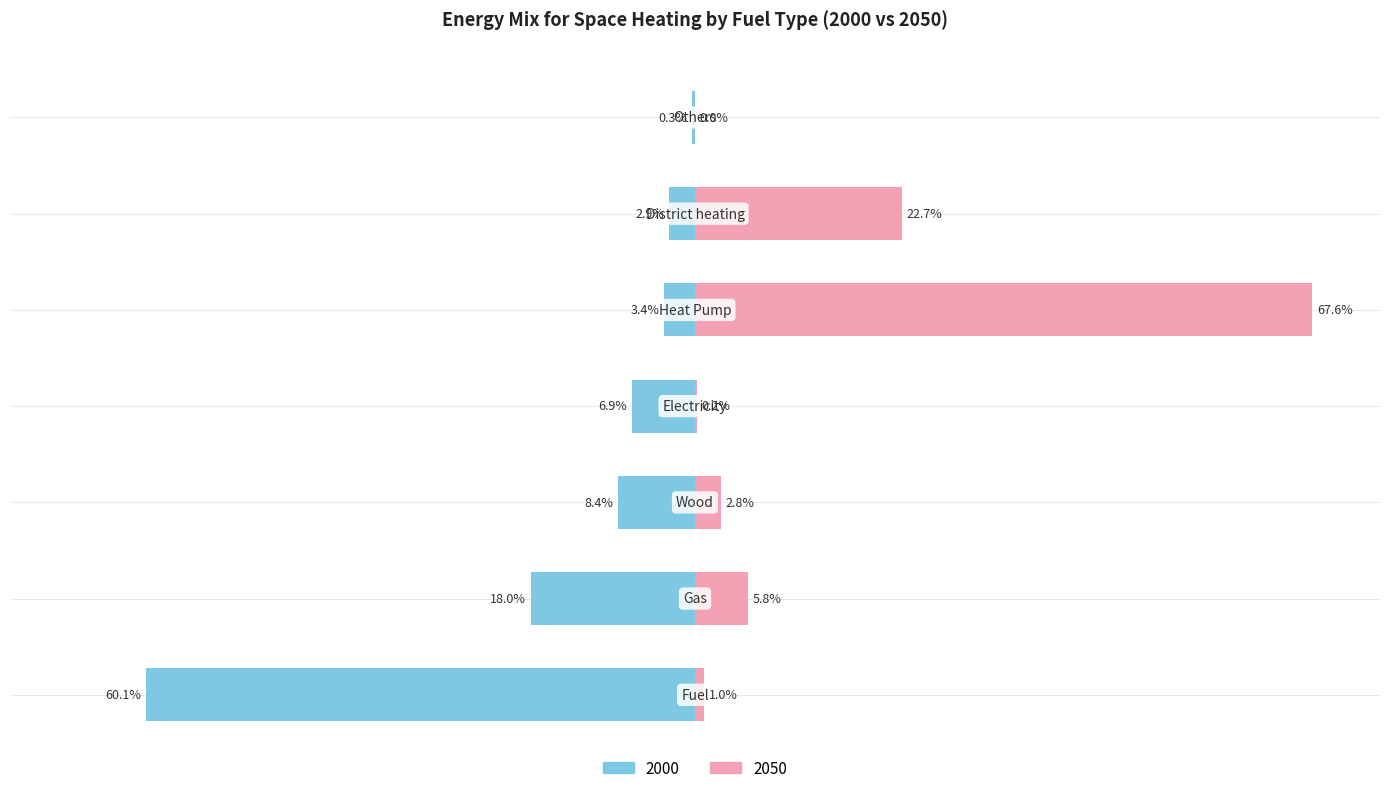

How many values in the 2050 series exceed 0?

6